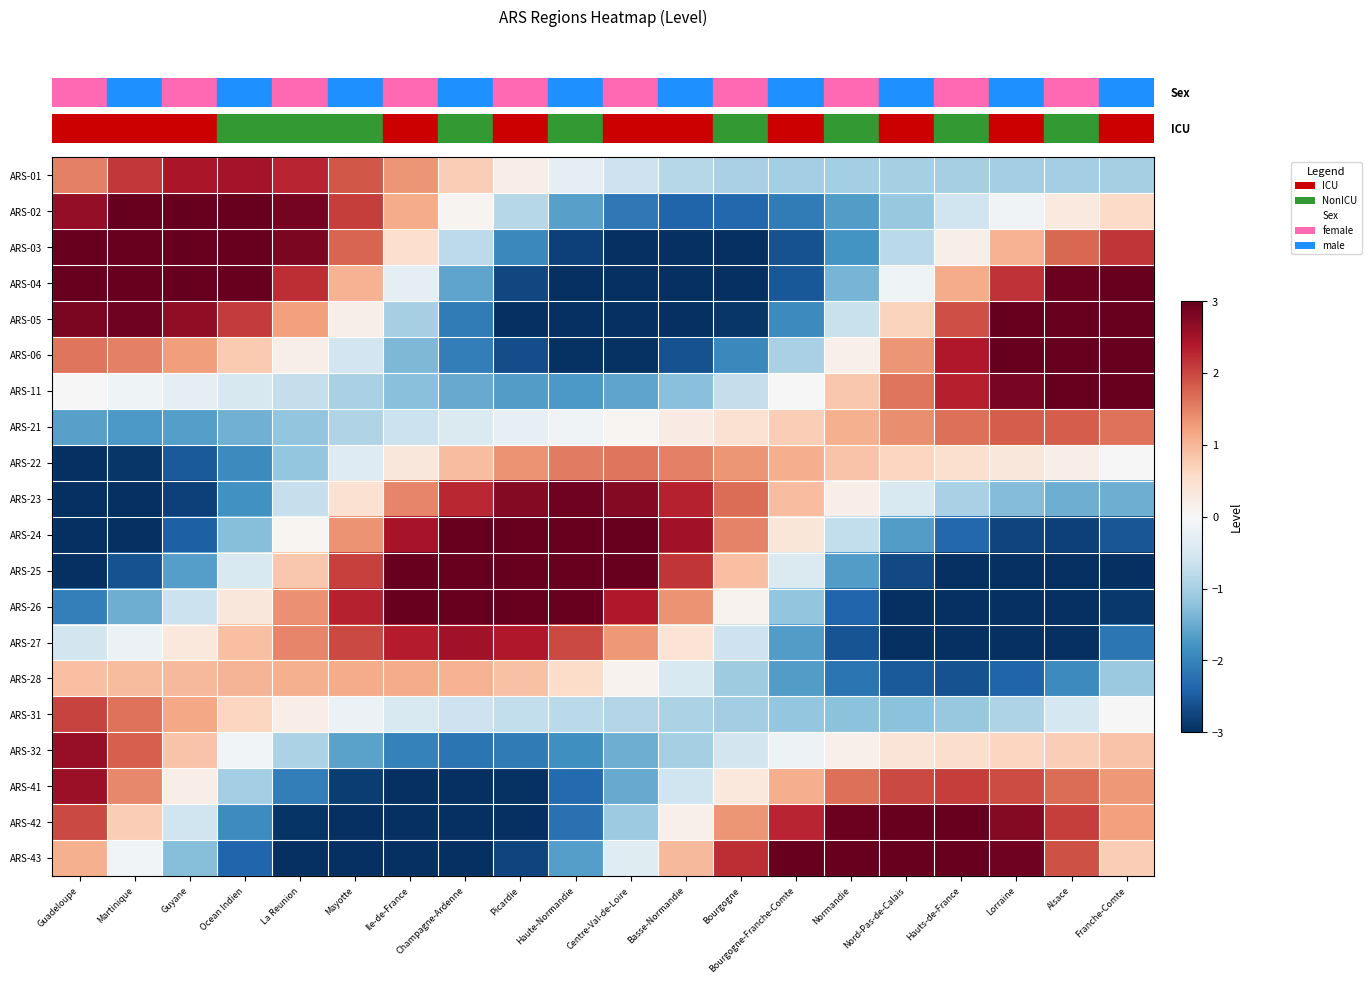

What is the smallest value displayed?

-4.0